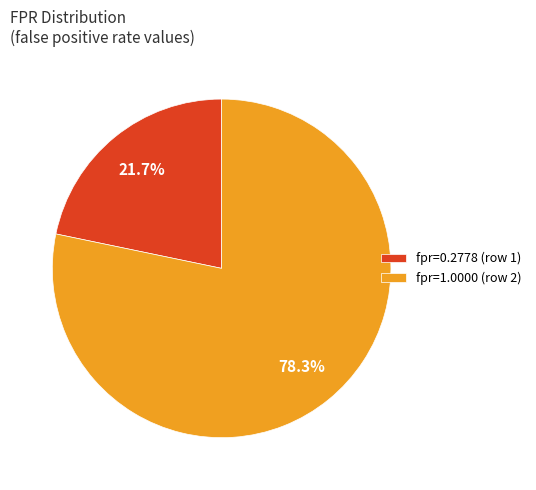

How much of the chart is everything except fpr=0.2778 (row 1)?

78.3%